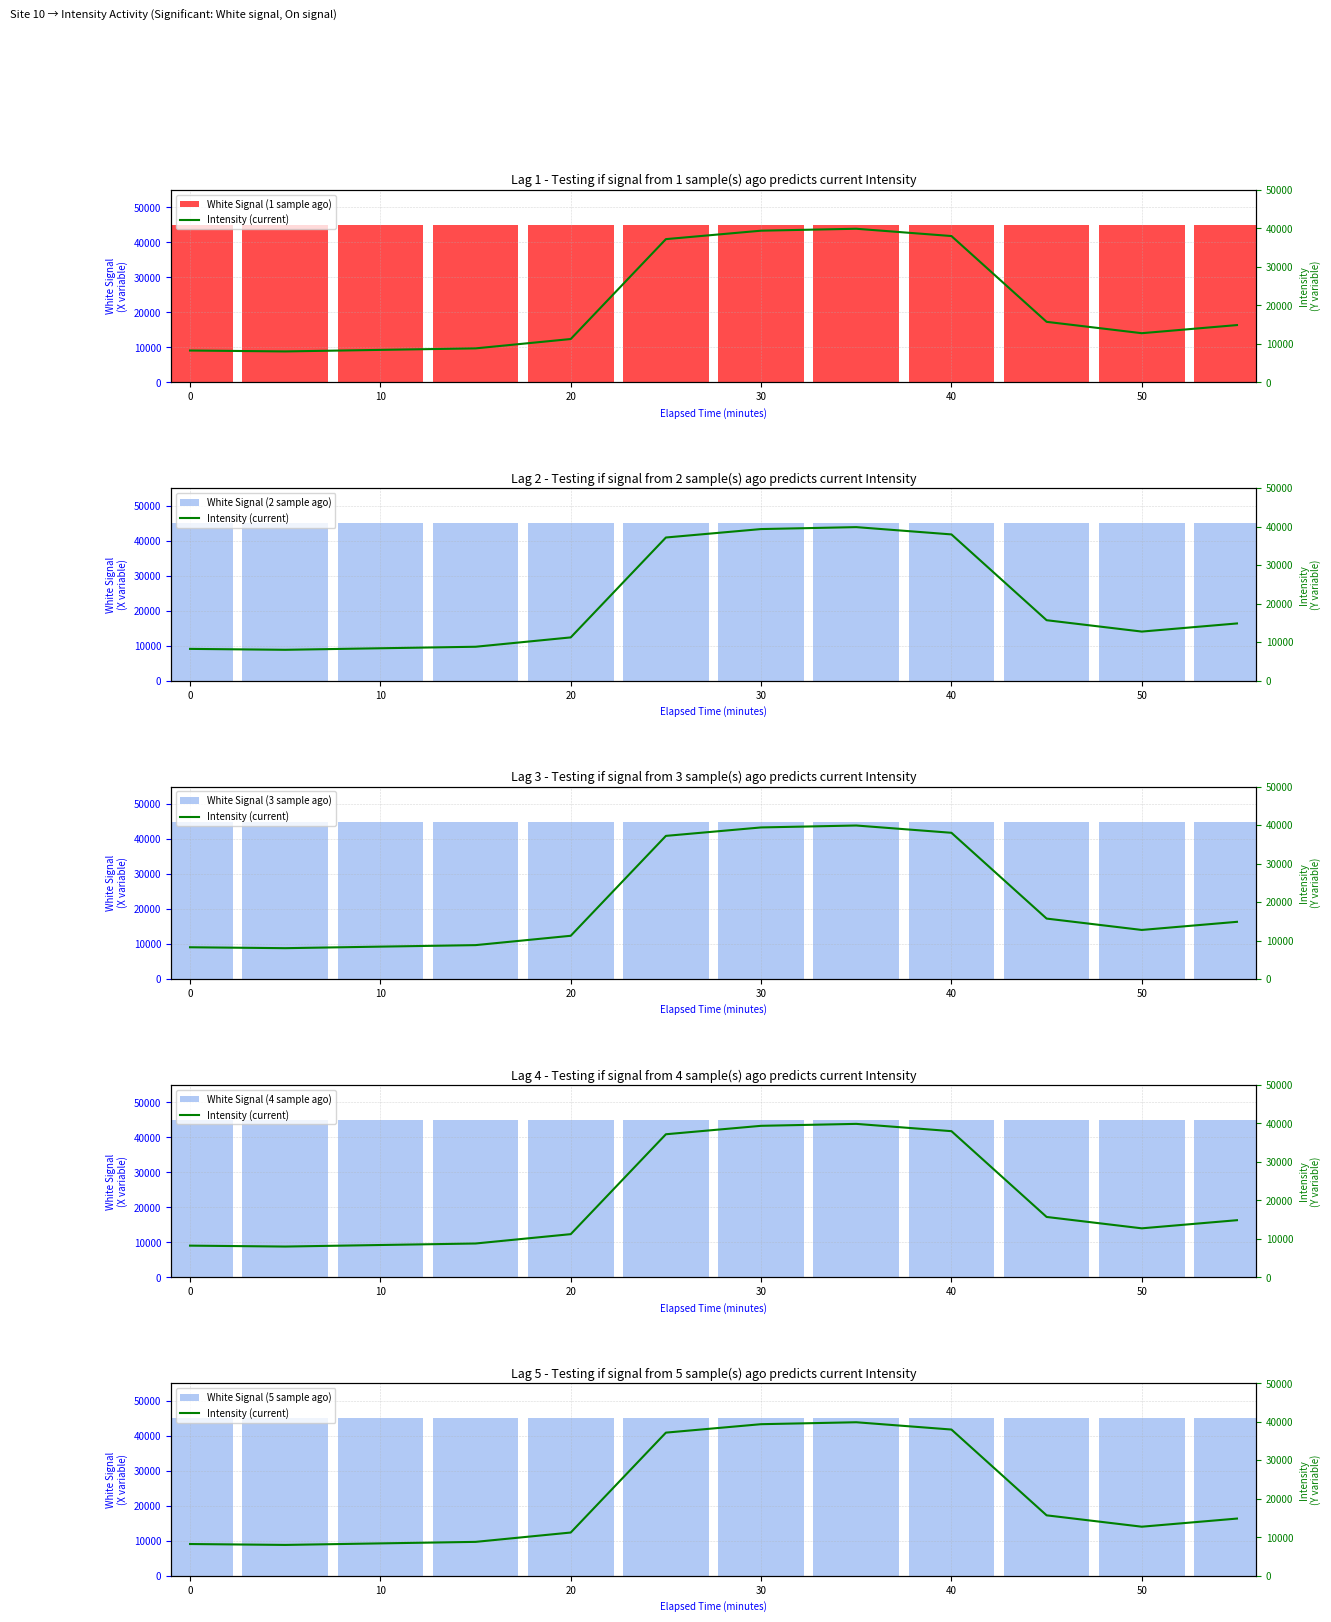

What is the difference between the maximum and minimum values in the Intensity (current) series?

31863.0